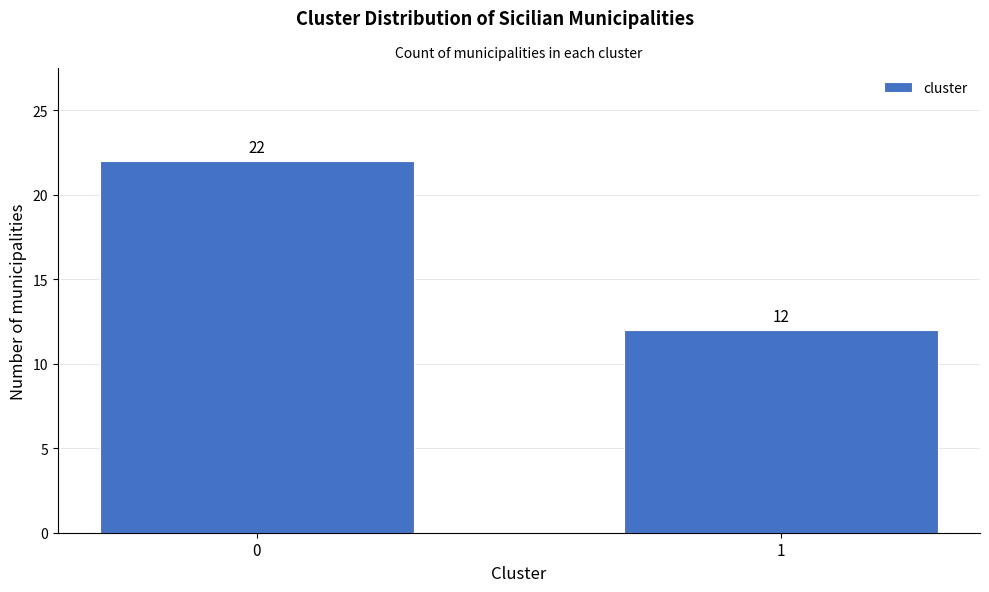

Reading left to right, list all the values displayed in this chart.

22	12